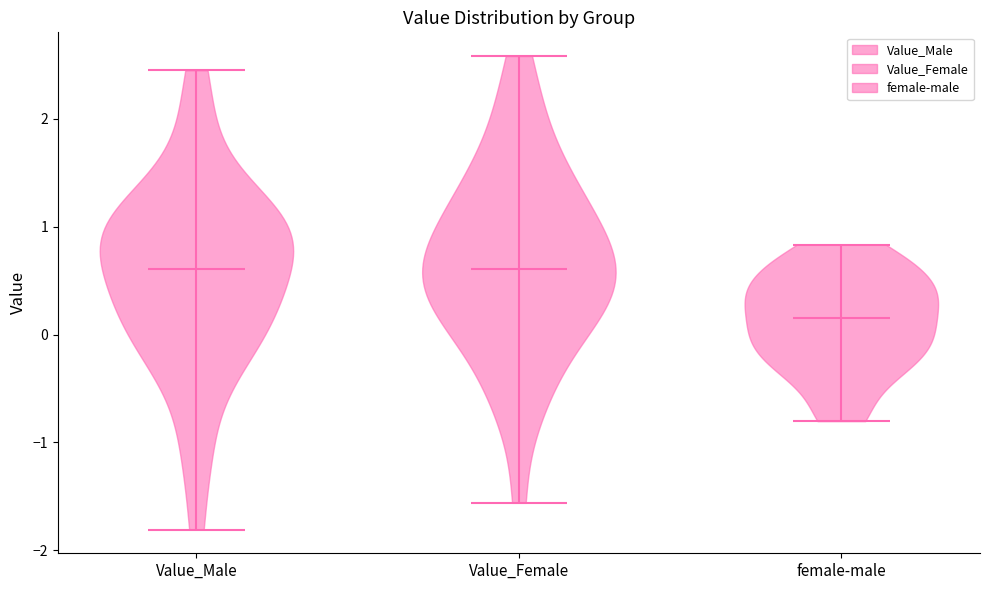

Reading left to right, read every violin against the y-axis: where its median line is, and the lowest and highest points it reaches. The values are not printed on the chart, so give them approximately, as read against the axis.

Value_Male: median line 0.6, lowest point -1.8, highest point 2.5
Value_Female: median line 0.6, lowest point -1.6, highest point 2.6
female-male: median line 0.2, lowest point -0.8, highest point 0.8